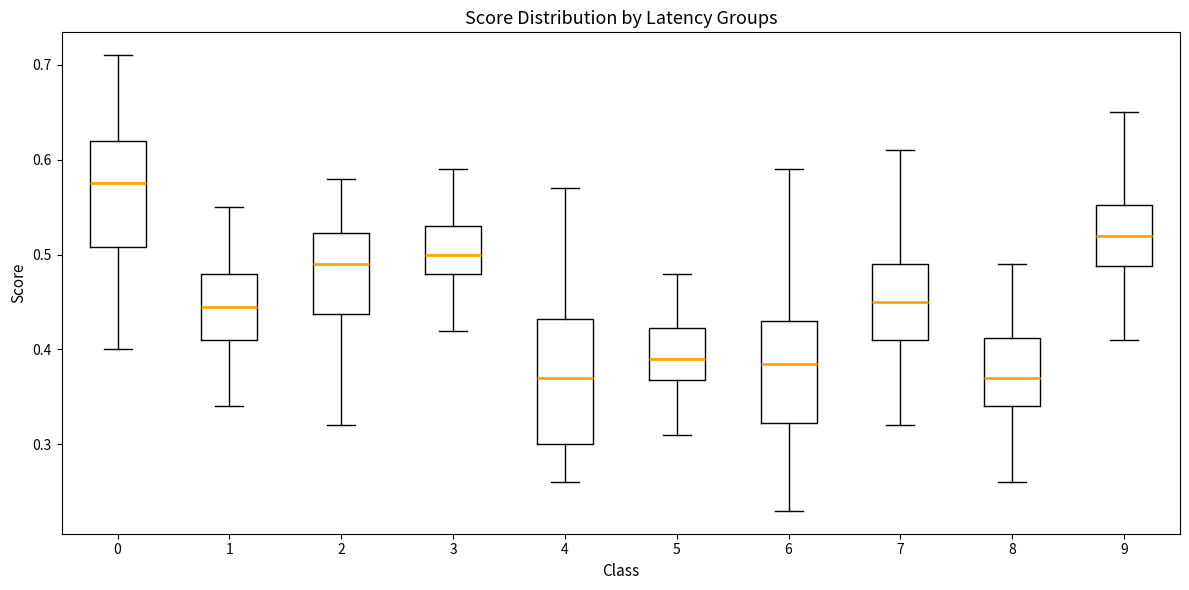

Comparing the boxes themselves (not the whiskers), which one is the tallest?

4